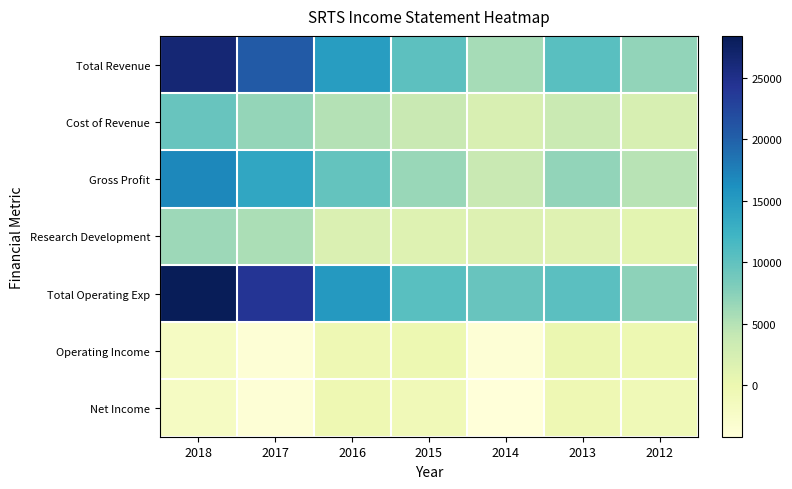

Reading left to right, list all the values displayed in this chart.

Total Revenue: 2018=26400	2017=20600	2016=14800	2015=10300	2014=5800	2013=10500	2012=7000
Cost of Revenue: 2018=9500	2017=6800	2016=5000	2015=3700	2014=2100	2013=3600	2012=2200
Gross Profit: 2018=16900	2017=13800	2016=9800	2015=6600	2014=3800	2013=6900	2012=4800
Research Development: 2018=6300	2017=5500	2016=1800	2015=1500	2014=1600	2013=1300	2012=900
Total Operating Exp: 2018=28400	2017=24300	2016=15200	2015=10500	2014=9500	2013=10400	2012=7200
Operating Income: 2018=-2000	2017=-3700	2016=-400	2015=-200	2014=-3700	2013=100	2012=-200
Net Income: 2018=-2000	2017=-3700	2016=-300	2015=-800	2014=-4200	2013=-400	2012=-700